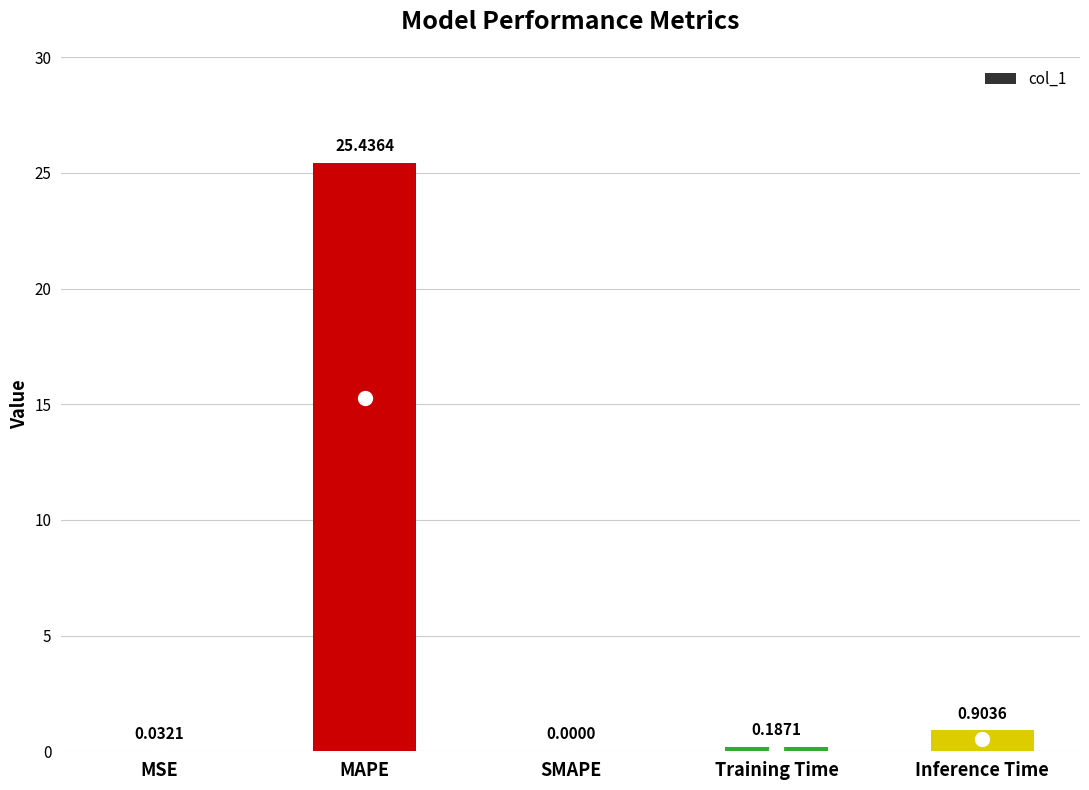

Which label corresponds to the largest value in the chart?

MAPE